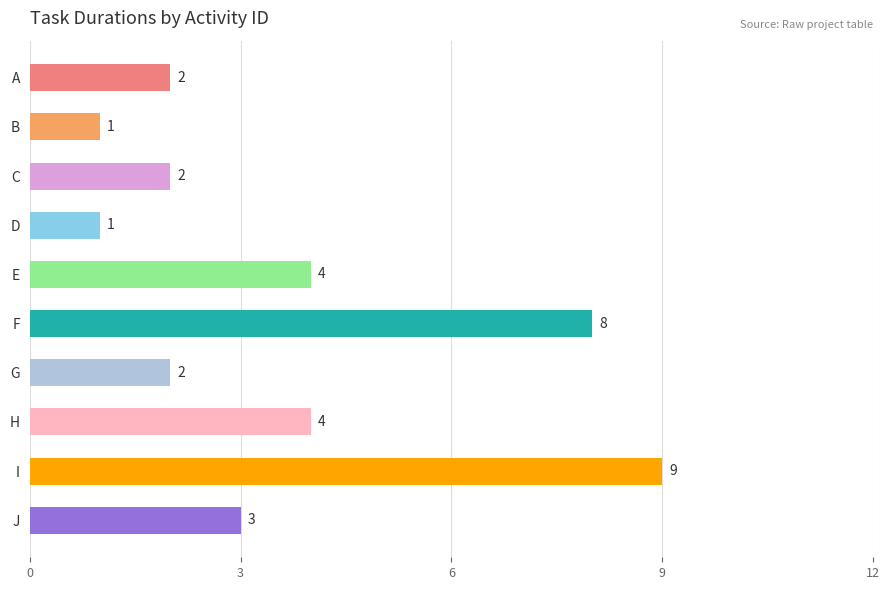

Approximately how many times larger is the value at H compared to I?

0.4